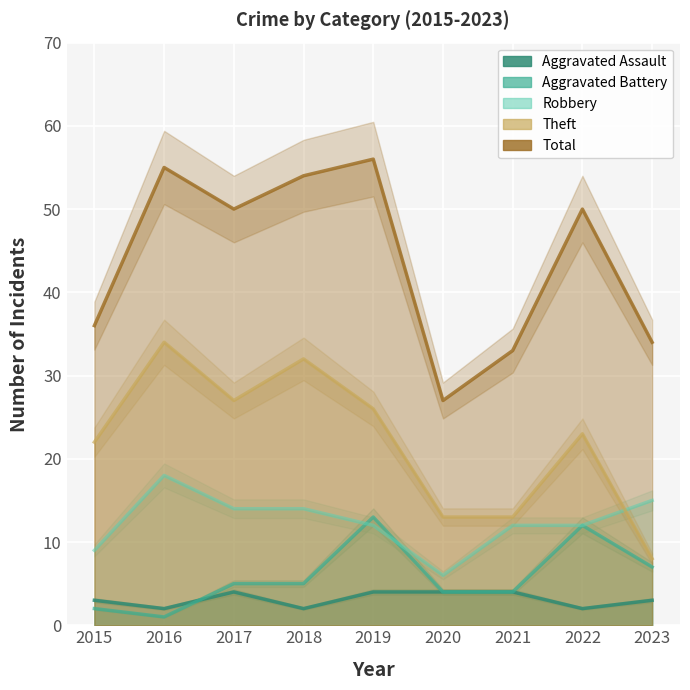

What is the difference between the maximum and second lowest values in the Robbery series?

9